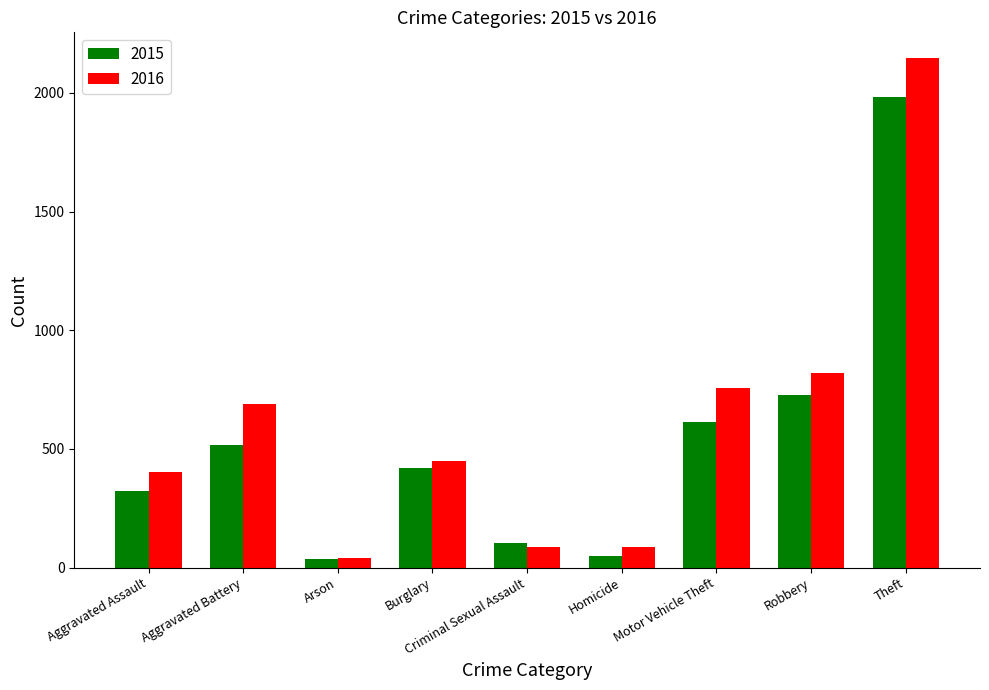

What is the maximum value shown in the chart?

2148